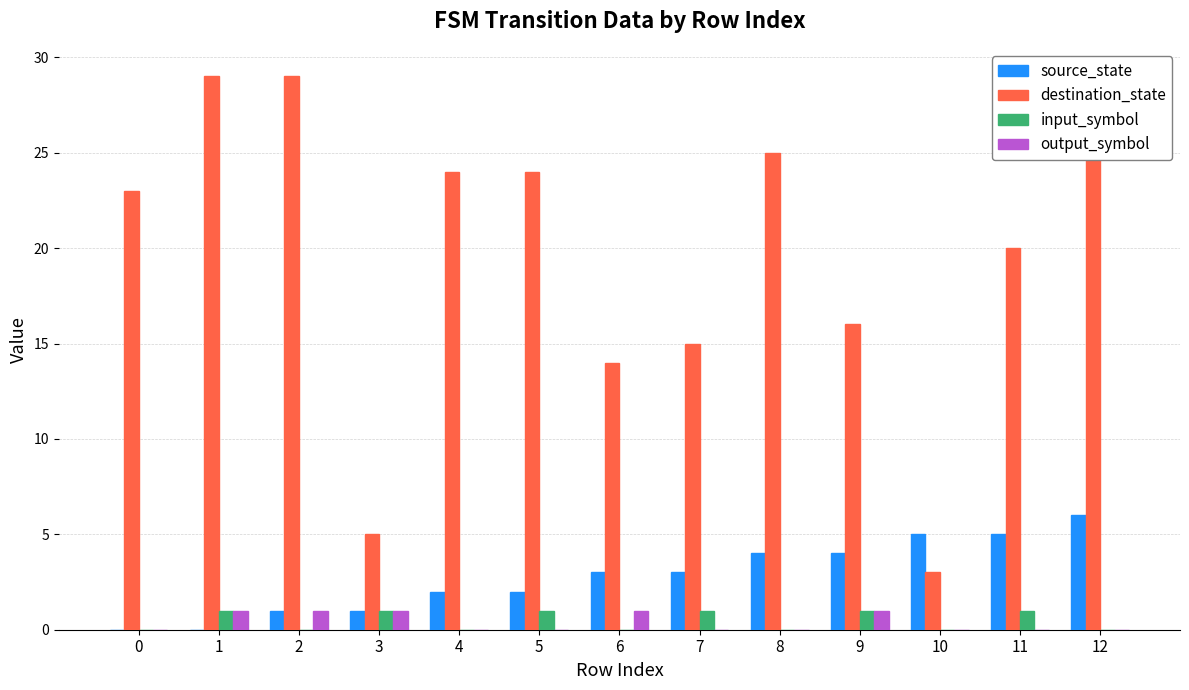

Reading left to right, list all the values displayed in this chart.

source_state: 0=0	1=0	2=1	3=1	4=2	5=2	6=3	7=3	8=4	9=4	10=5	11=5	12=6
destination_state: 0=23	1=29	2=29	3=5	4=24	5=24	6=14	7=15	8=25	9=16	10=3	11=20	12=28
input_symbol: 0=0	1=1	2=0	3=1	4=0	5=1	6=0	7=1	8=0	9=1	10=0	11=1	12=0
output_symbol: 0=0	1=1	2=1	3=1	4=0	5=0	6=1	7=0	8=0	9=1	10=0	11=0	12=0